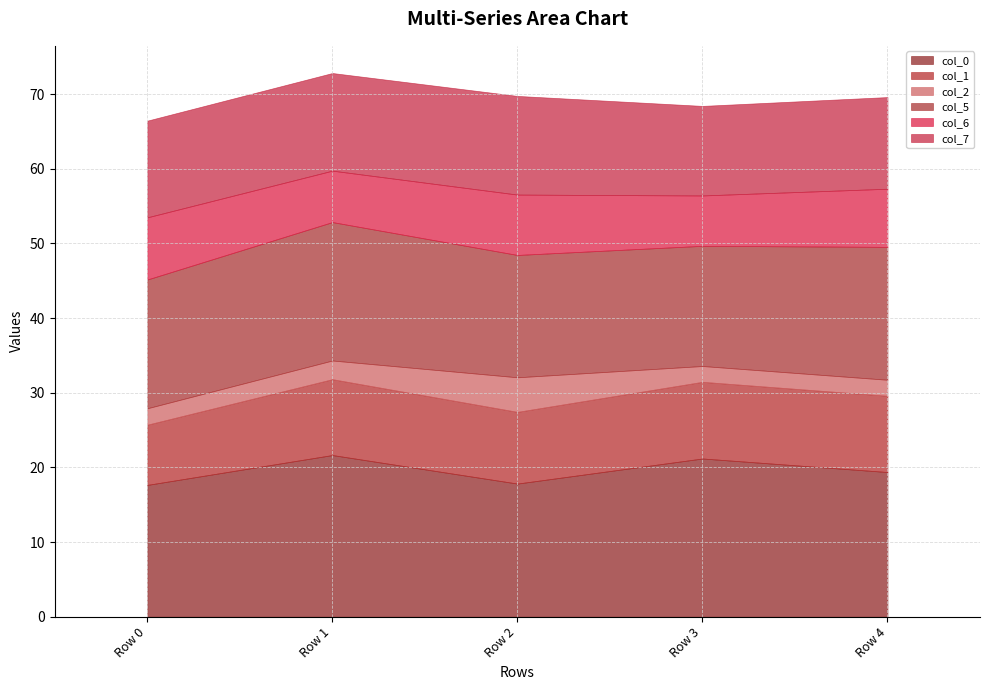

Reading left to right, list all the values displayed in this chart.

col_0: 17.6	21.6	17.8	21.2	19.4
col_1: 8.1	10.2	9.6	10.3	10.2
col_2: 2.2	2.5	4.6	2.1	2.1
col_5: 17.2	18.5	16.4	16.1	17.8
col_6: 8.3	6.9	8.1	6.7	7.8
col_7: 13.0	13.1	13.2	12.0	12.3